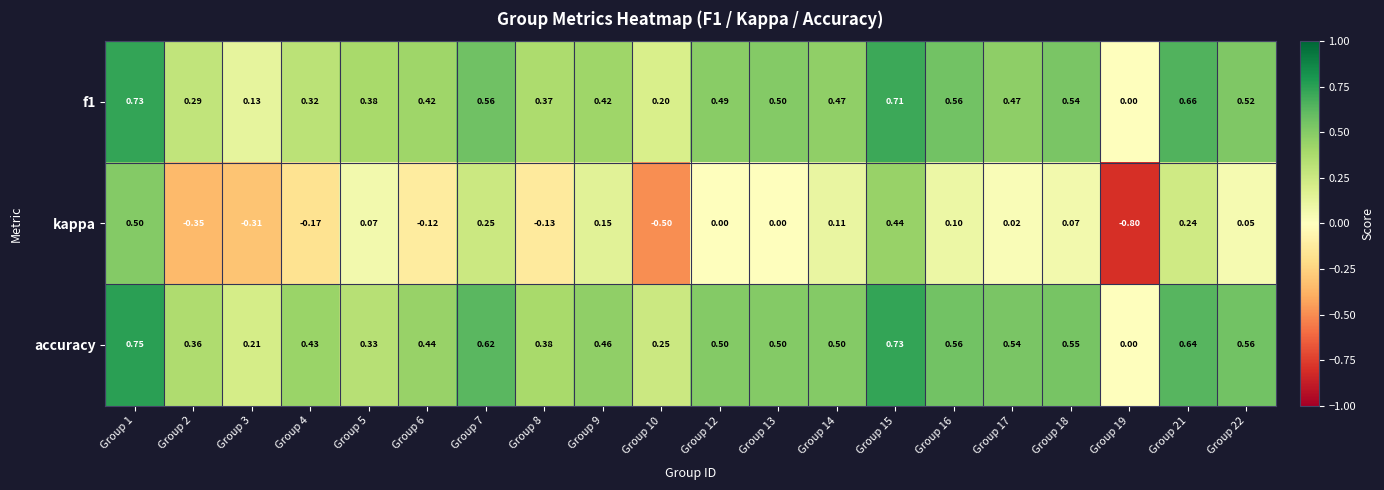

What is the difference between the highest and lowest values at Group 13?

0.5